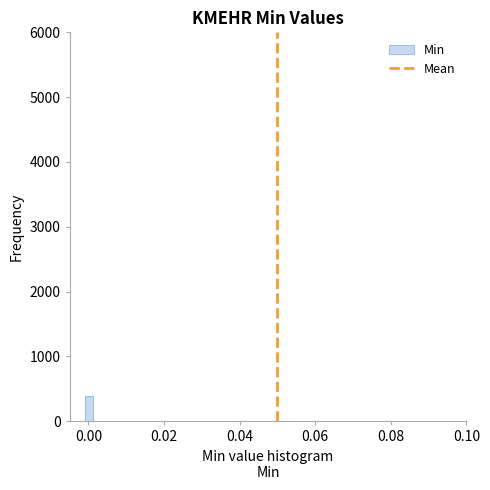

Read against the x-axis, roughly where is the centre of the tallest bar?

0.000